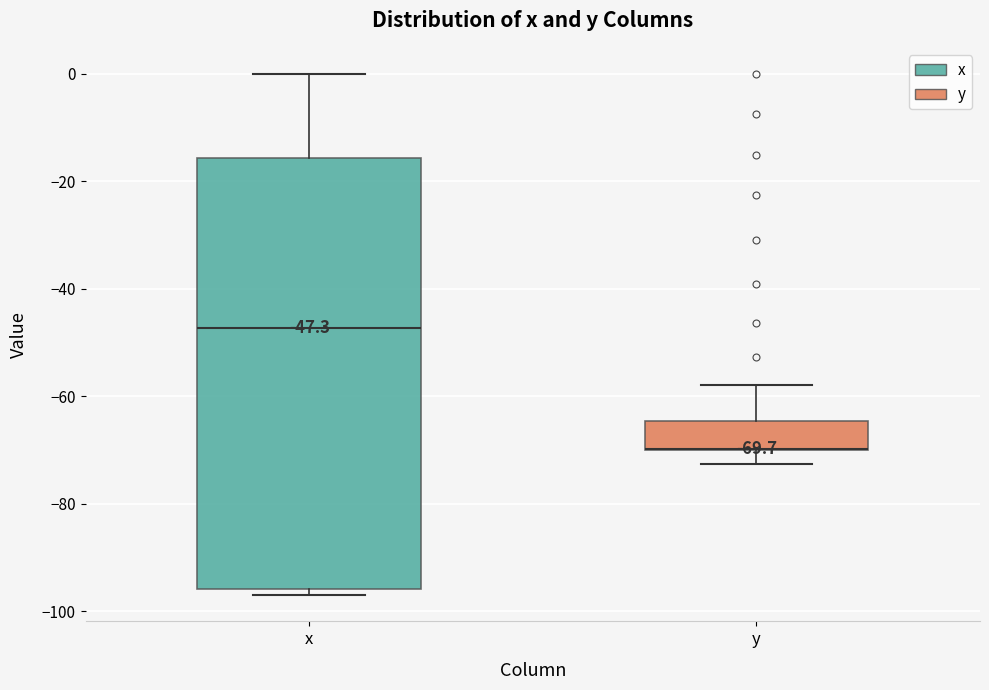

Comparing the boxes themselves (not the whiskers), which one is the tallest?

x